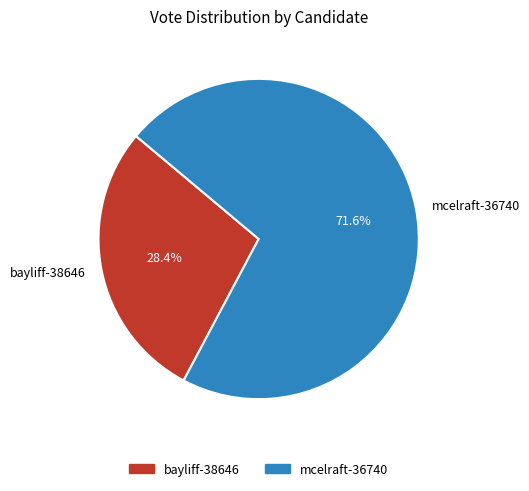

Which has a higher value, mcelraft-36740 or bayliff-38646?

mcelraft-36740